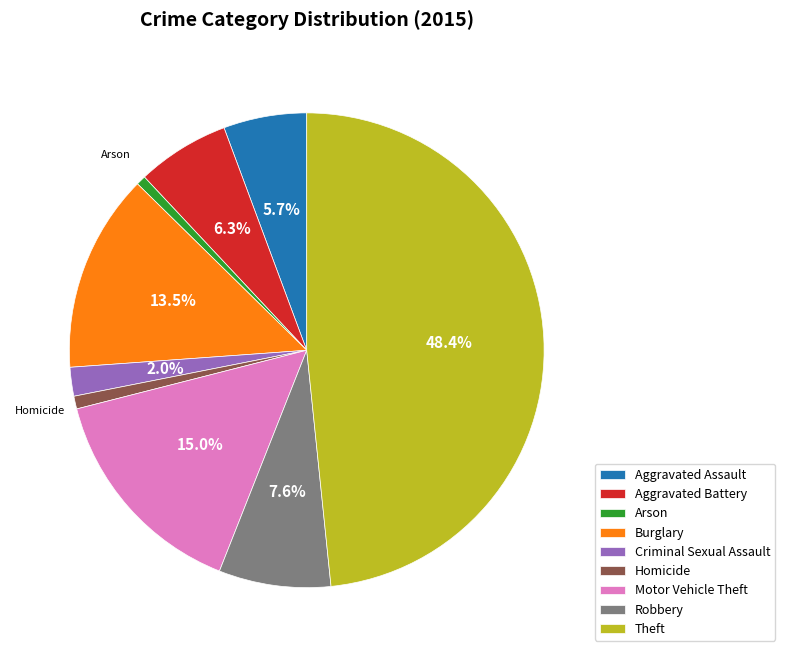

To the nearest percent, what is the average slice percentage?

11%